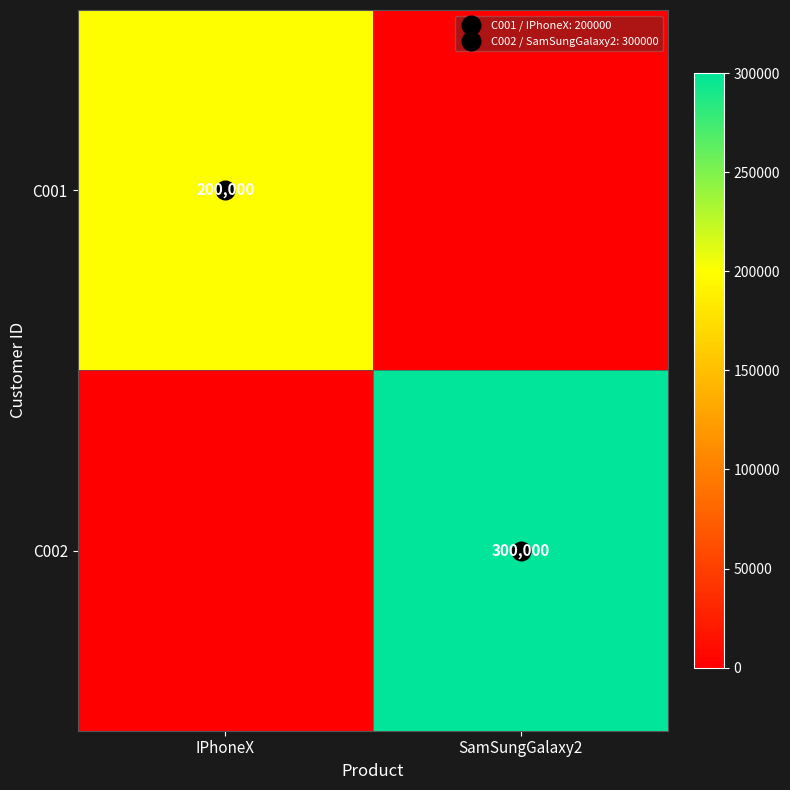

The value of C002 at IPhoneX is 117768. True or false?

False